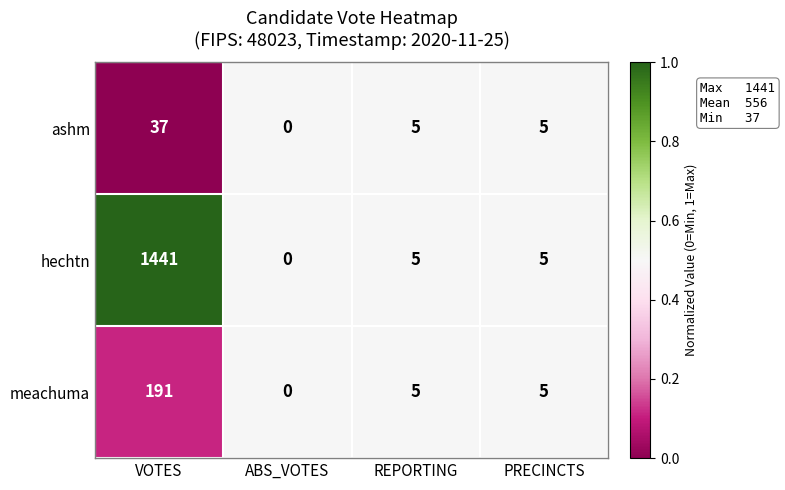

What is the difference between the maximum and minimum values in the hechtn series?

1441